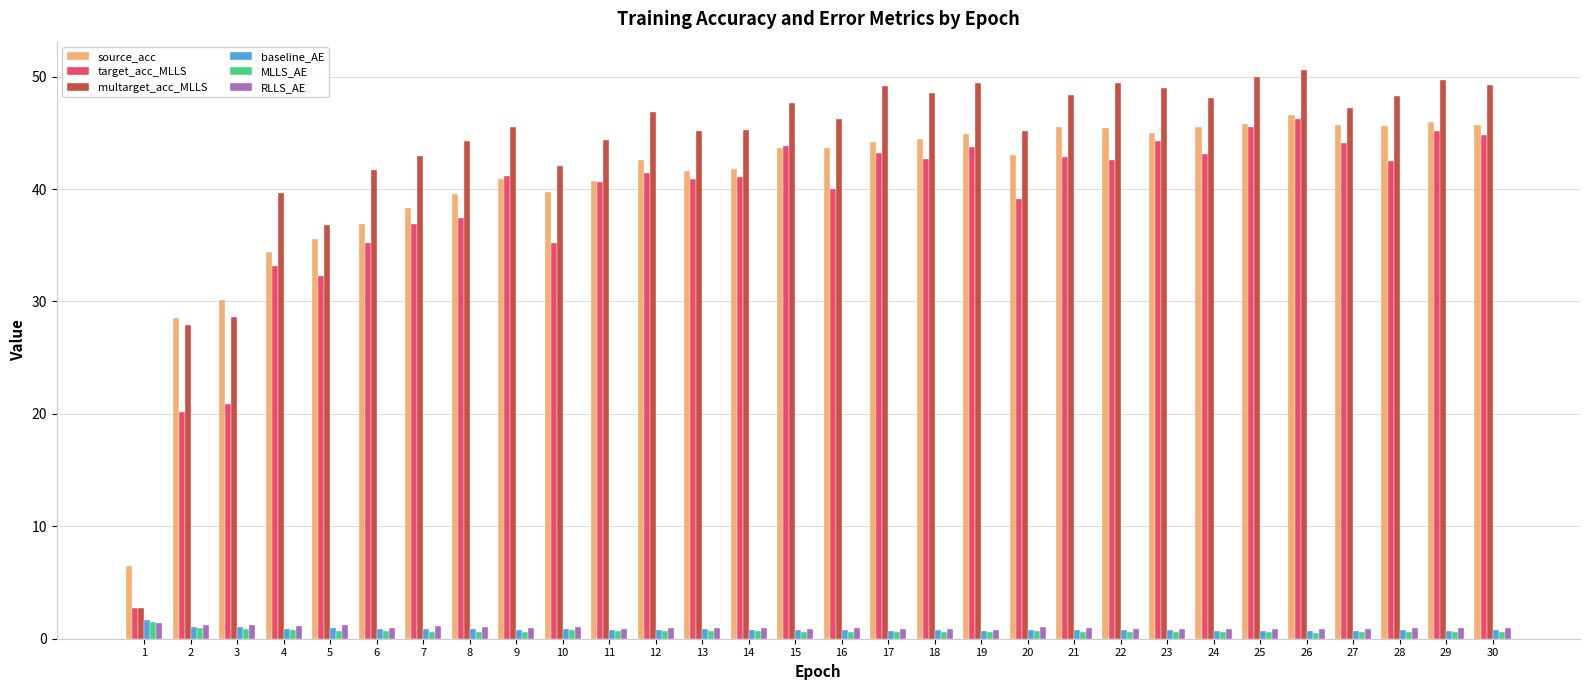

Which series has the largest range (max minus min)?

multarget_acc_MLLS